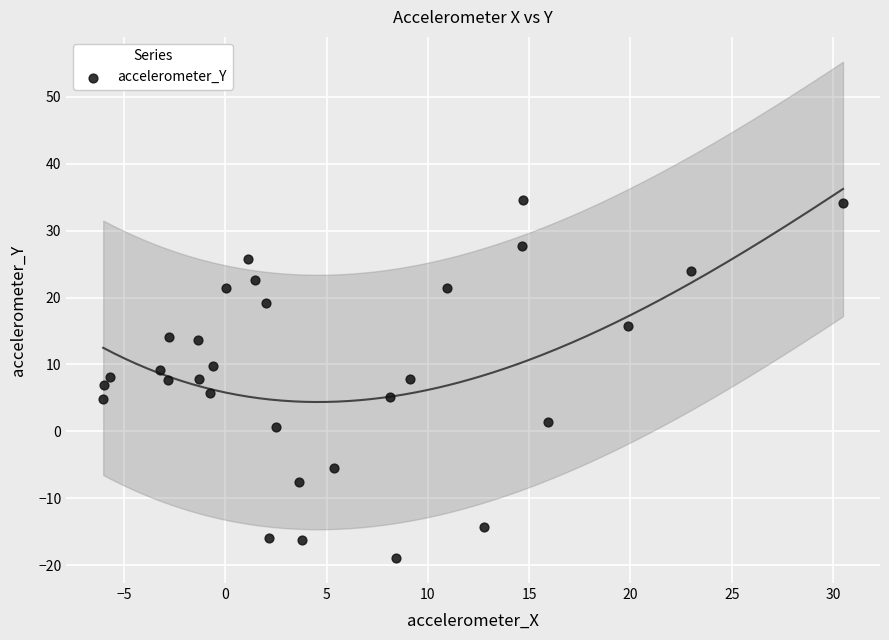

What is the range of X values (max minus min)?

36.5